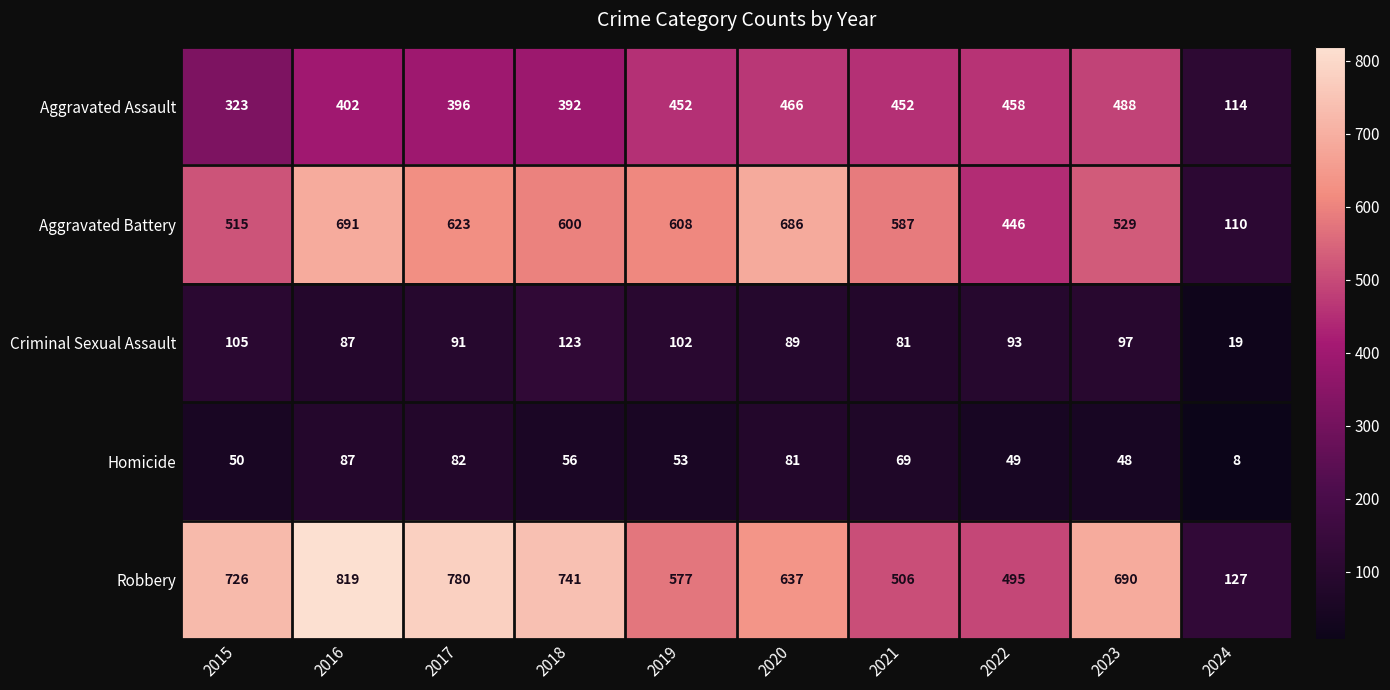

What value does the Homicide series have at 2020, to the nearest 10?

80